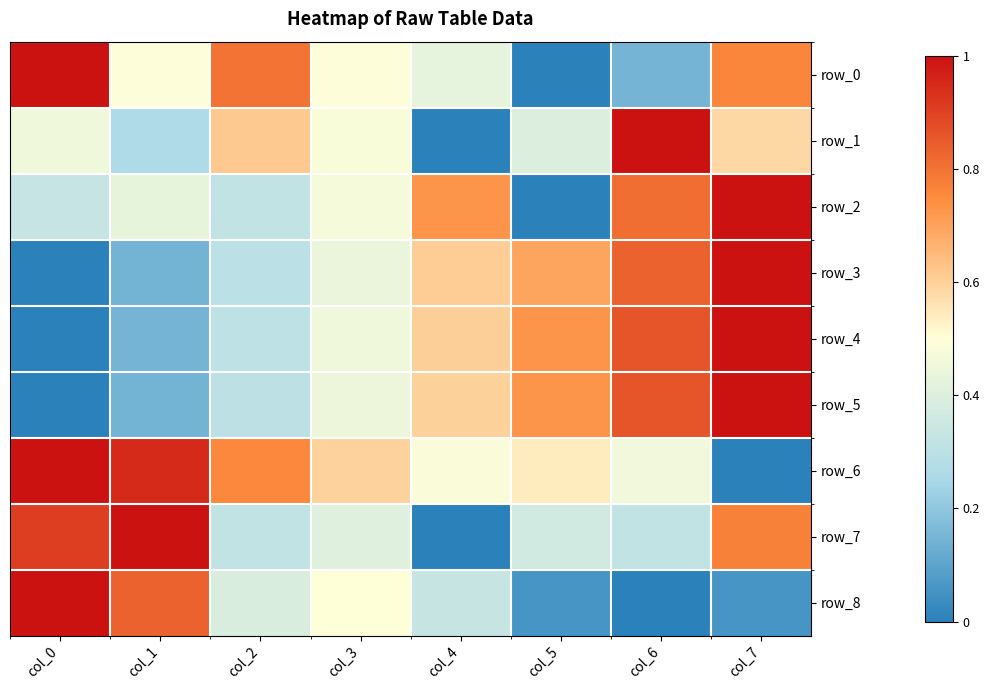

Read the row_4 value at col_1.

0.1